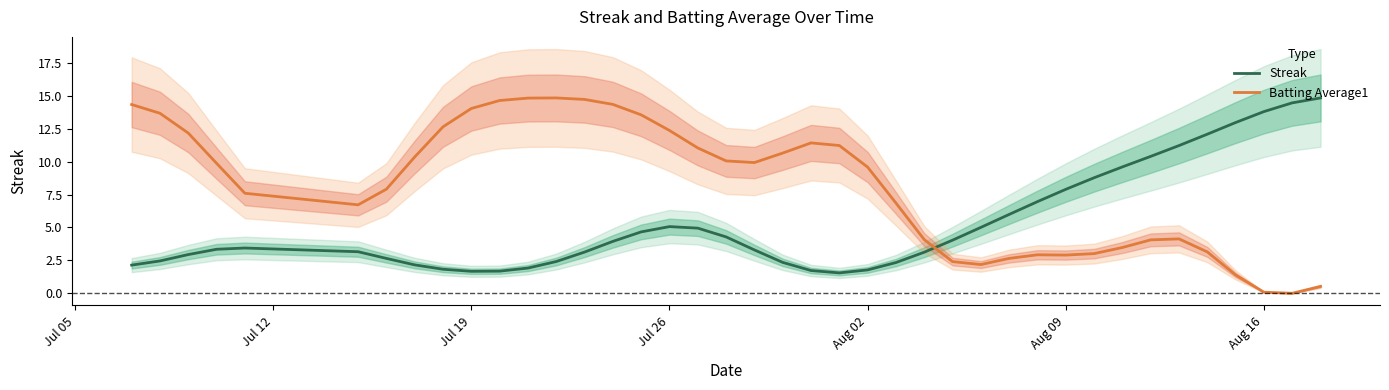

Rank the series by their maximum value, from highest to lowest.

Streak, Batting Average1